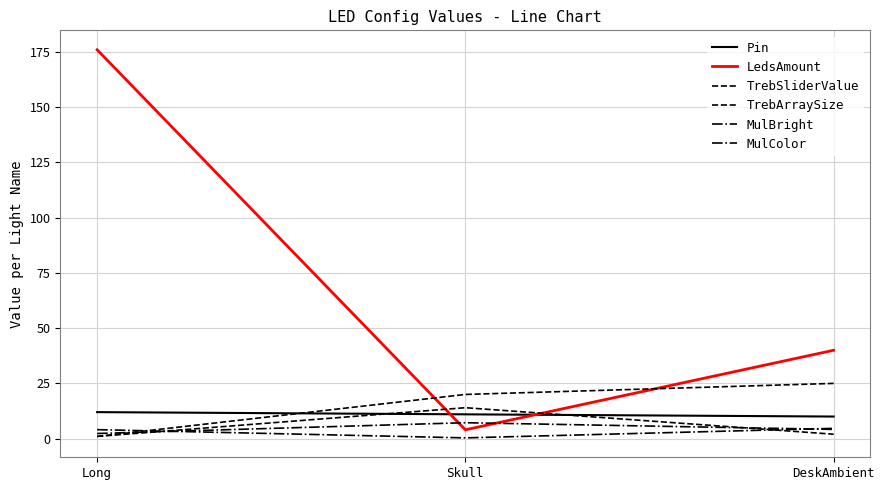

Which series has the largest range (max minus min)?

LedsAmount